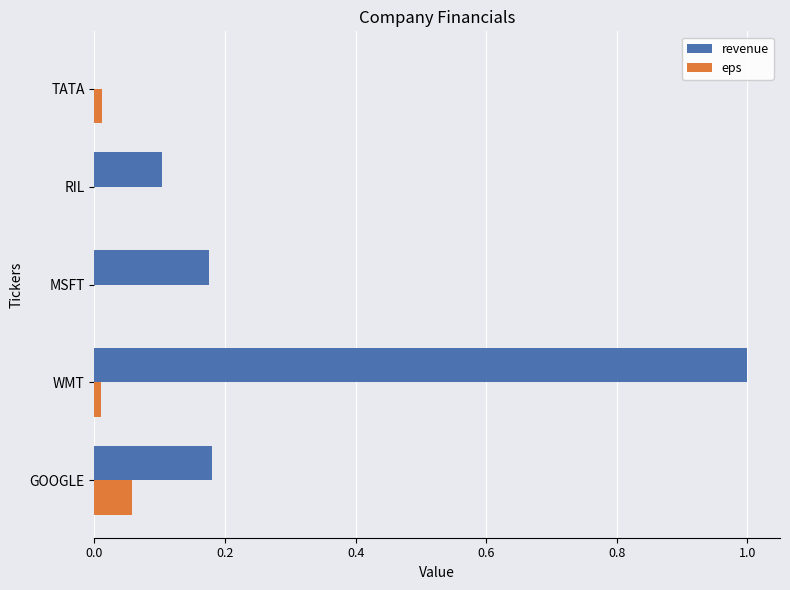

Is it true that eps equals 0.0 at WMT?

True